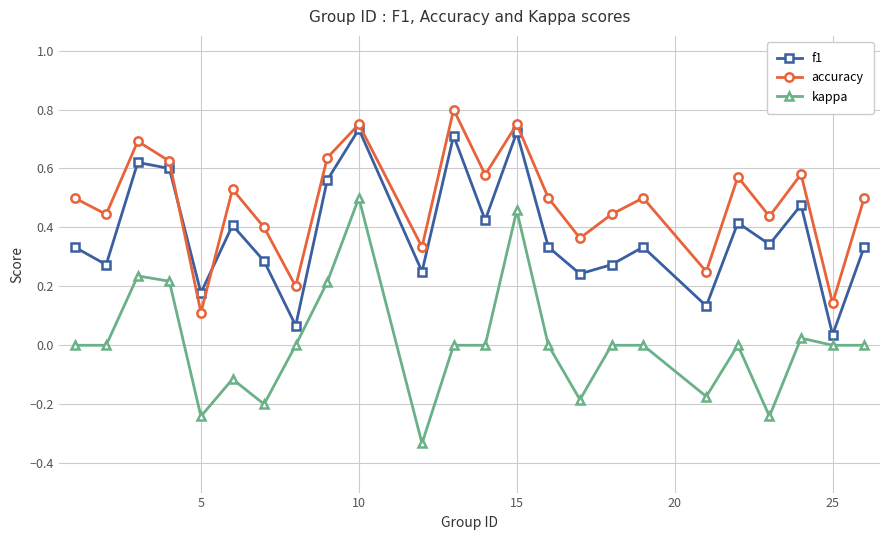

Which series has the largest total across all categories?

accuracy